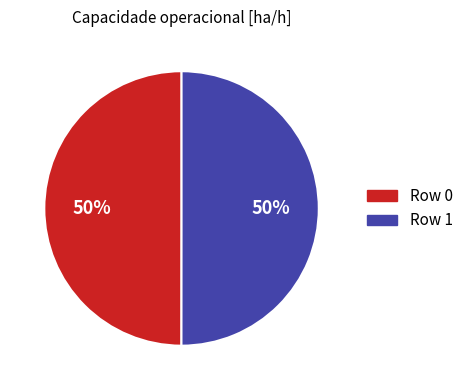

What is the ratio of the value at Row 1 to the value at Row 0?

1.0